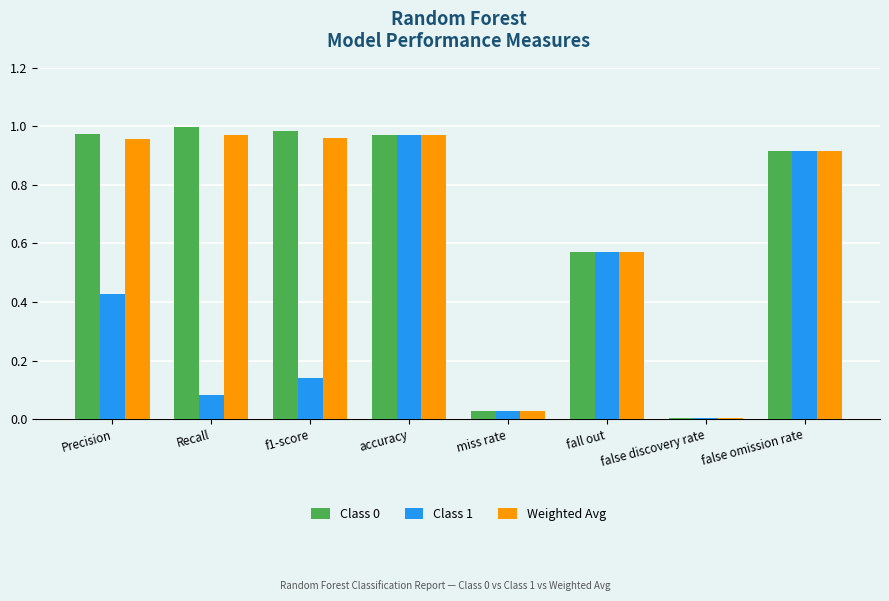

Between Recall and false omission rate, which series saw the biggest shift?

Class 1